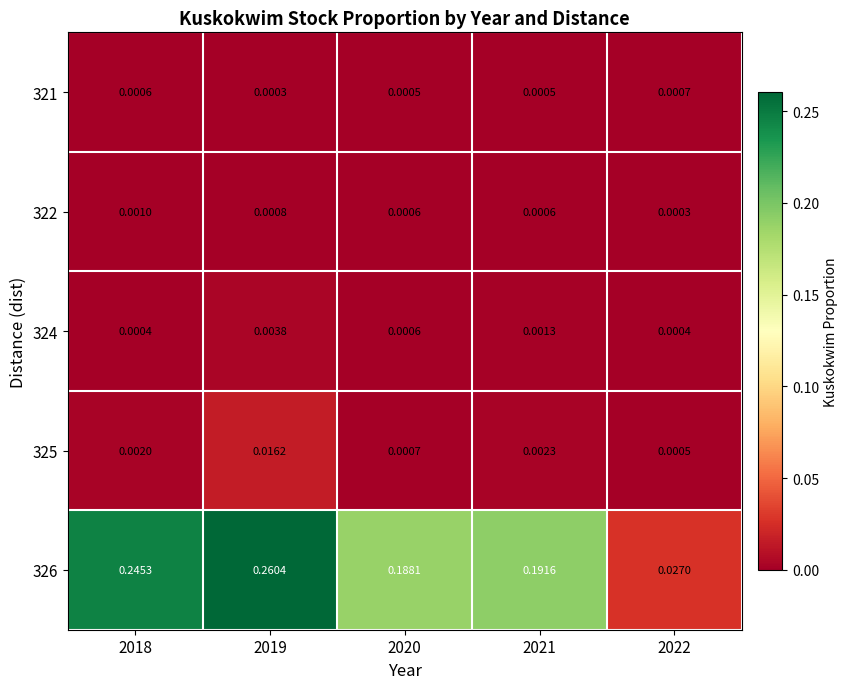

At which category is the sum across all series the highest?

2019